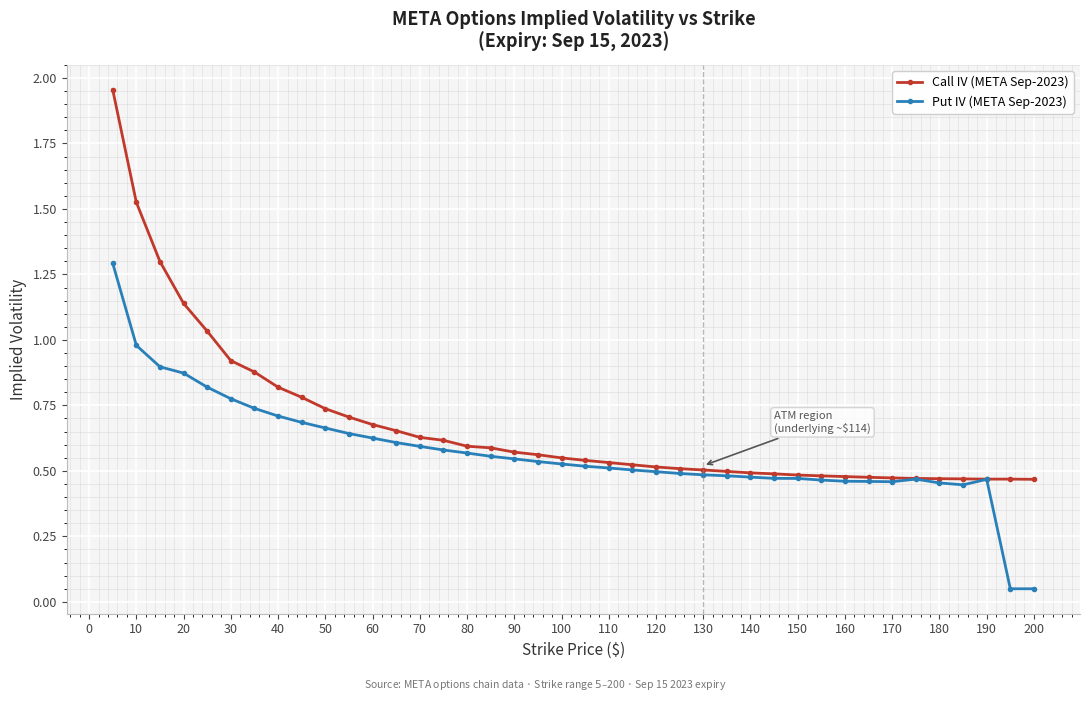

Which series has the largest total across all categories?

Call IV (META Sep-2023)